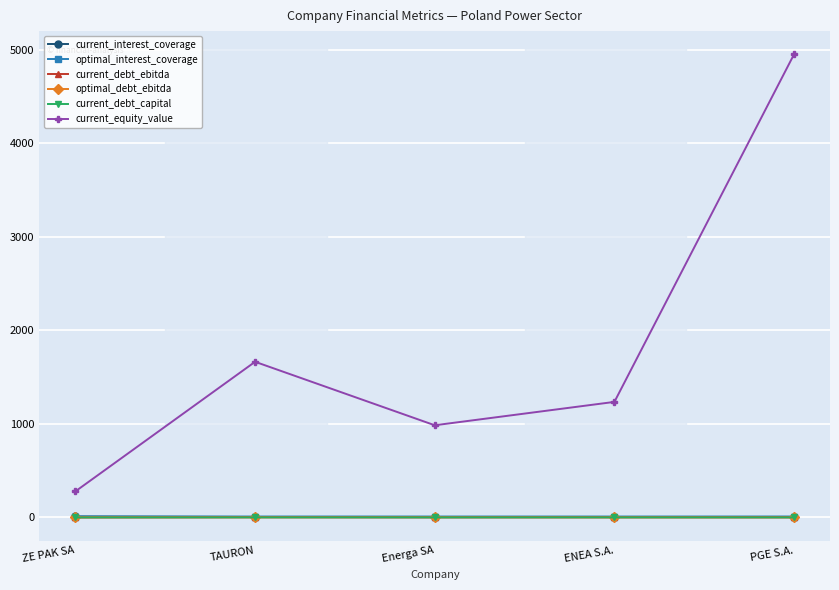

What is the difference between the highest and lowest values at Energa SA?

985.2